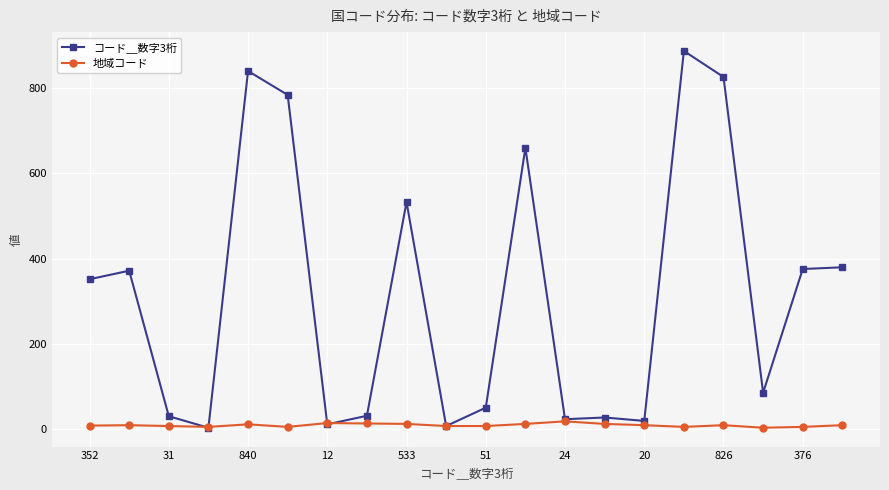

What is the difference between the second highest and minimum values in the コード＿数字3桁 series?

836